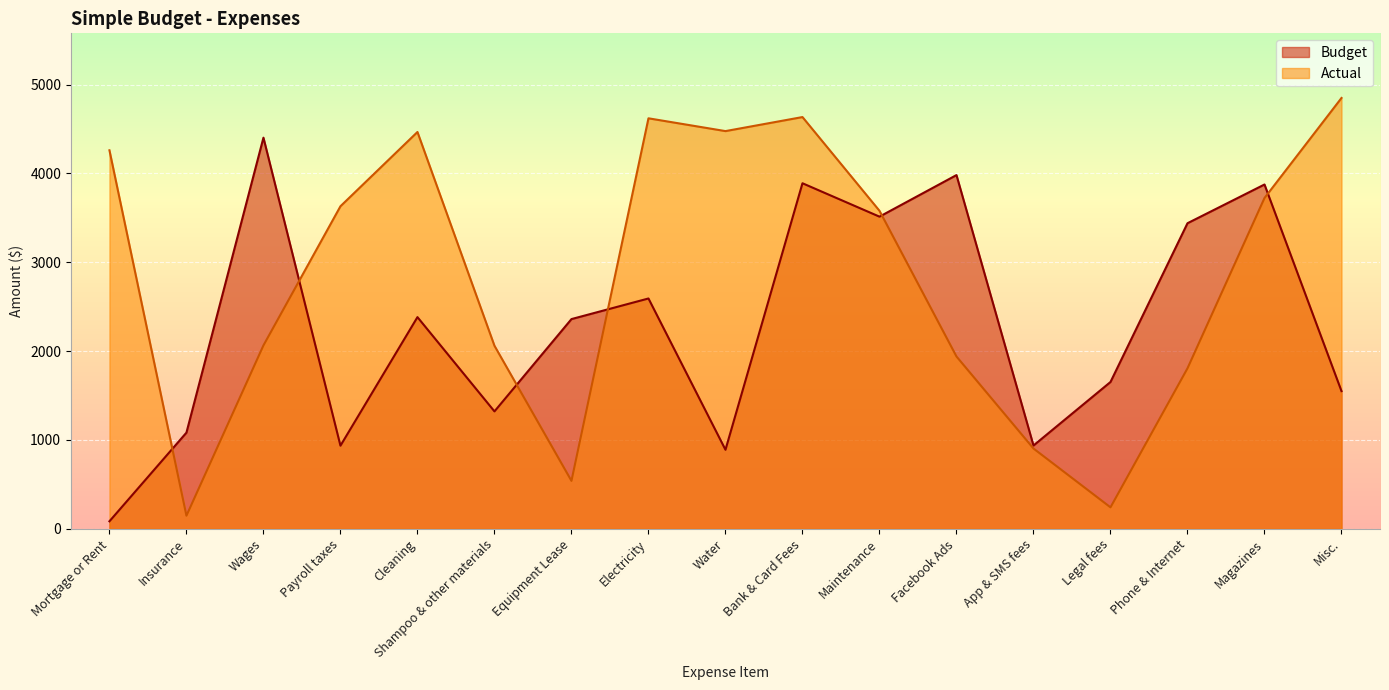

Which series has the largest range (max minus min)?

Actual